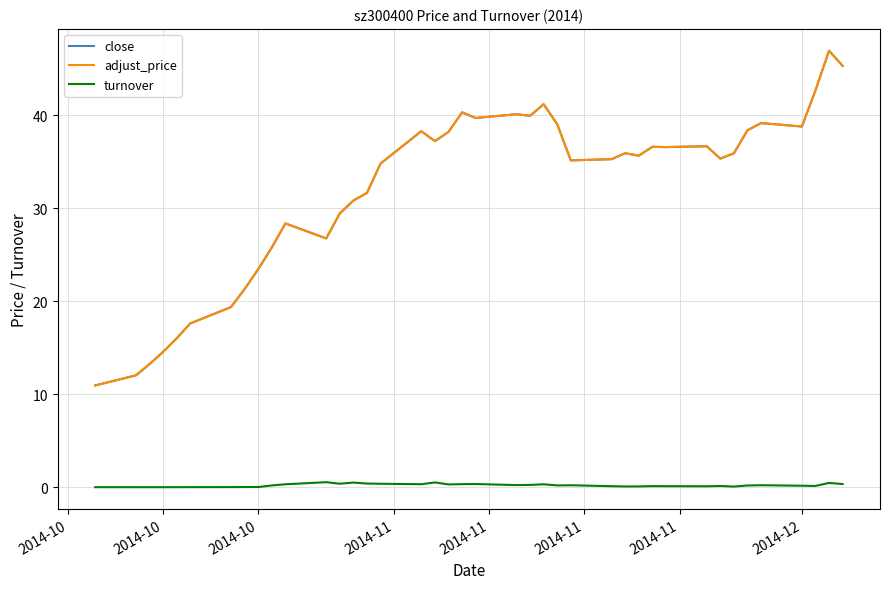

How many lines are shown in the chart?

3